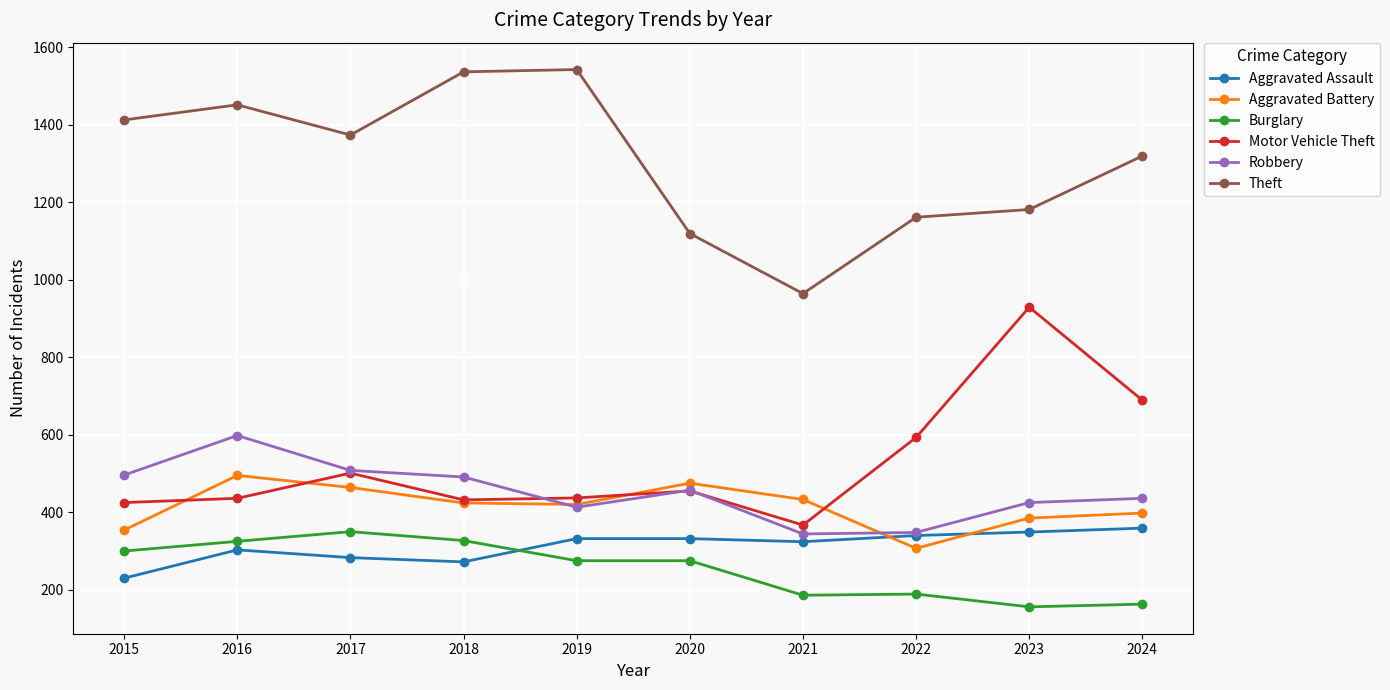

What is the highest value of the Burglary series?

350